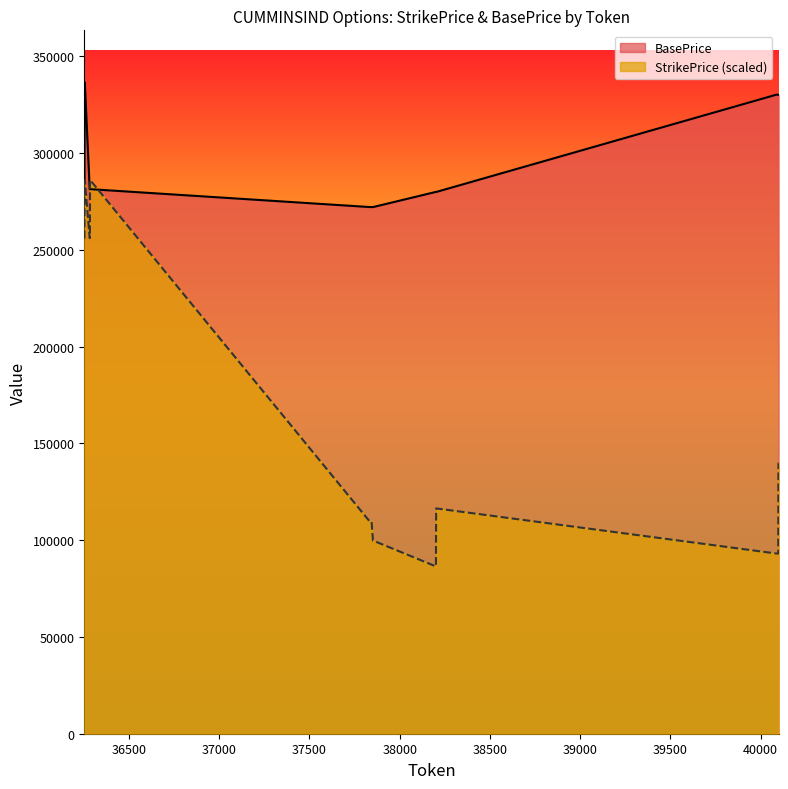

What value does the BasePrice series have at 37853?

272090.0